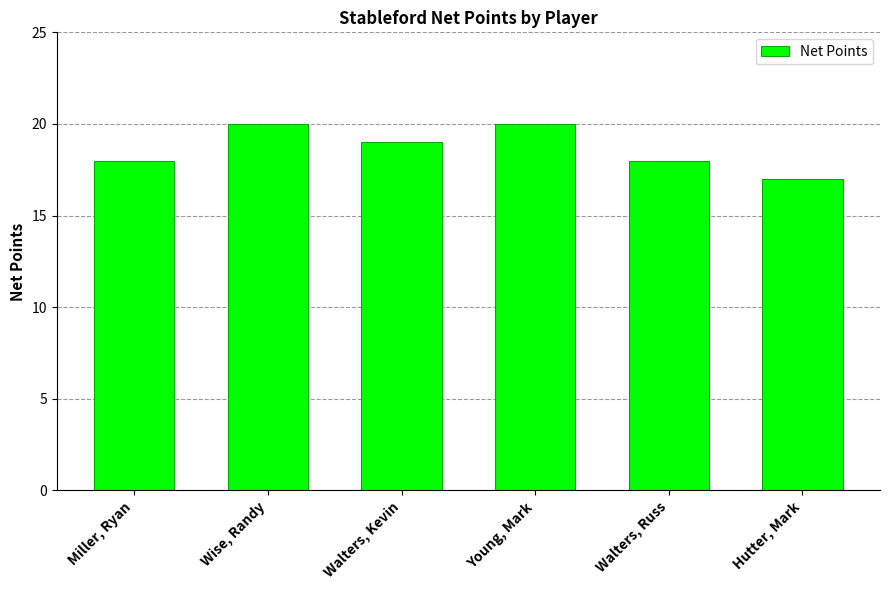

How many categories are shown in the chart?

6